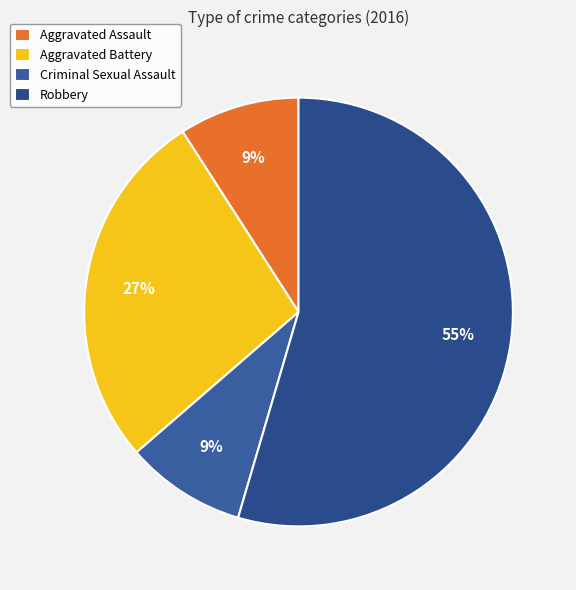

Approximately how many times larger is the value at Criminal Sexual Assault compared to Robbery?

0.2